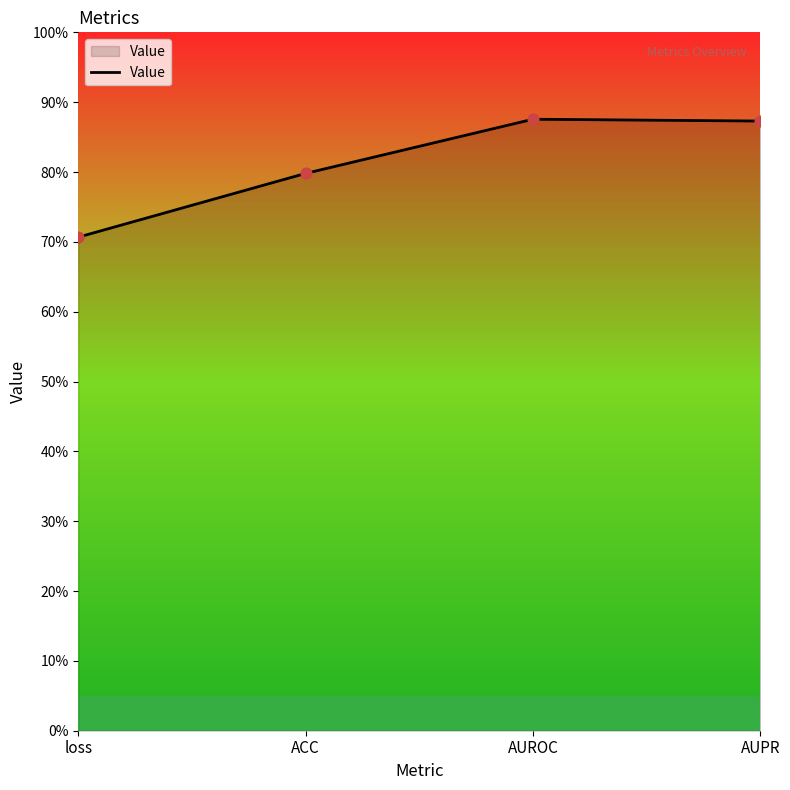

Which has a higher value, loss or AUPR?

AUPR